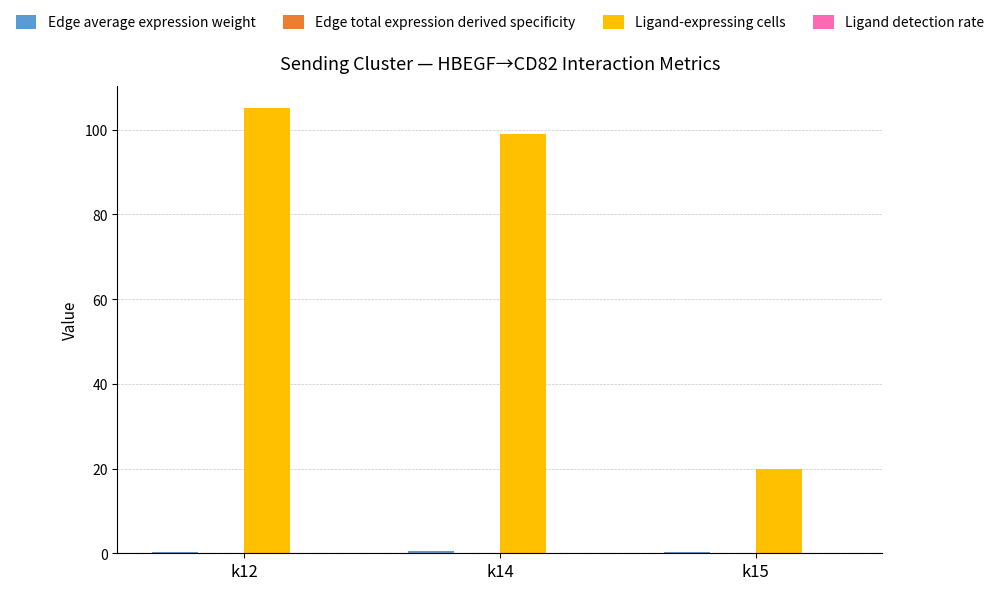

What is the maximum value shown in the chart?

105.0